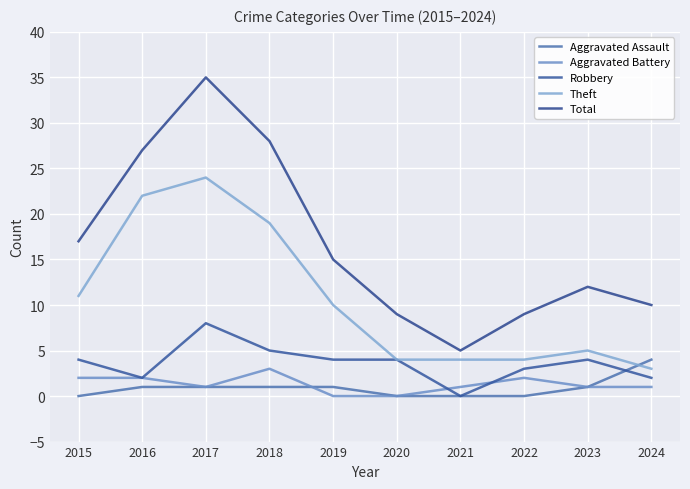

True or false: Aggravated Battery has more than 2 interior local peaks.

False